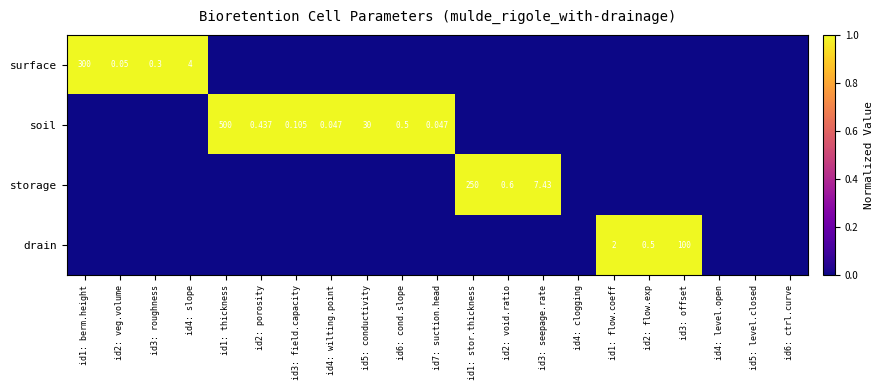

How many distinct data groups are displayed?

4